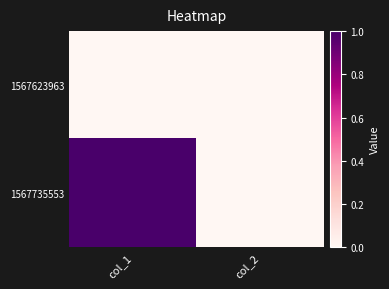

Reading left to right, list all the values displayed in this chart.

1567623963: col_1=0	col_2=0
1567735553: col_1=1	col_2=0